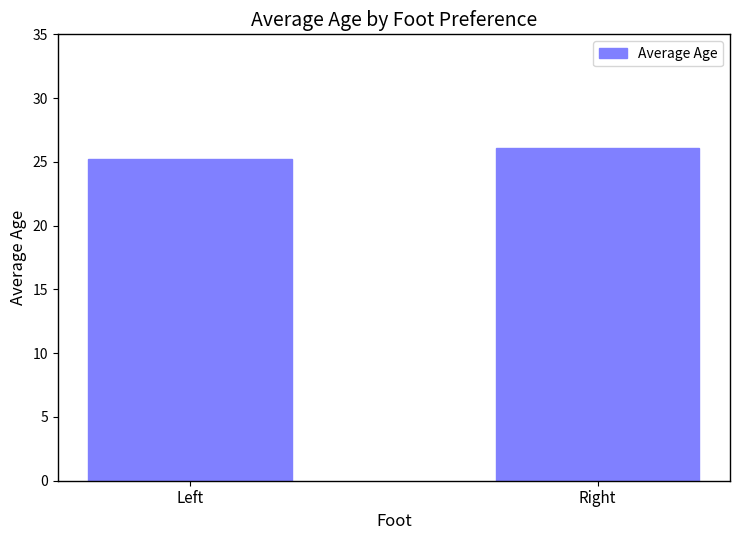

Rank the categories by value from lowest to highest.

Left, Right